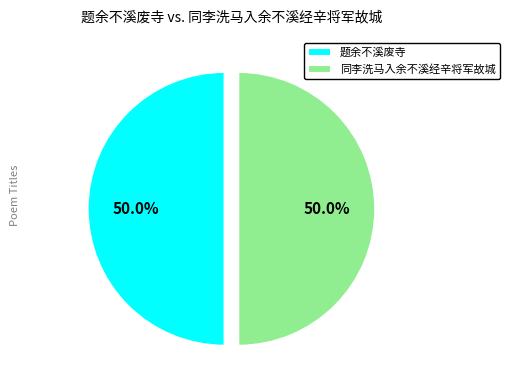

What percentage do 题余不溪废寺 and 同李洗马入余不溪经辛将军故城 together represent?

100.0%